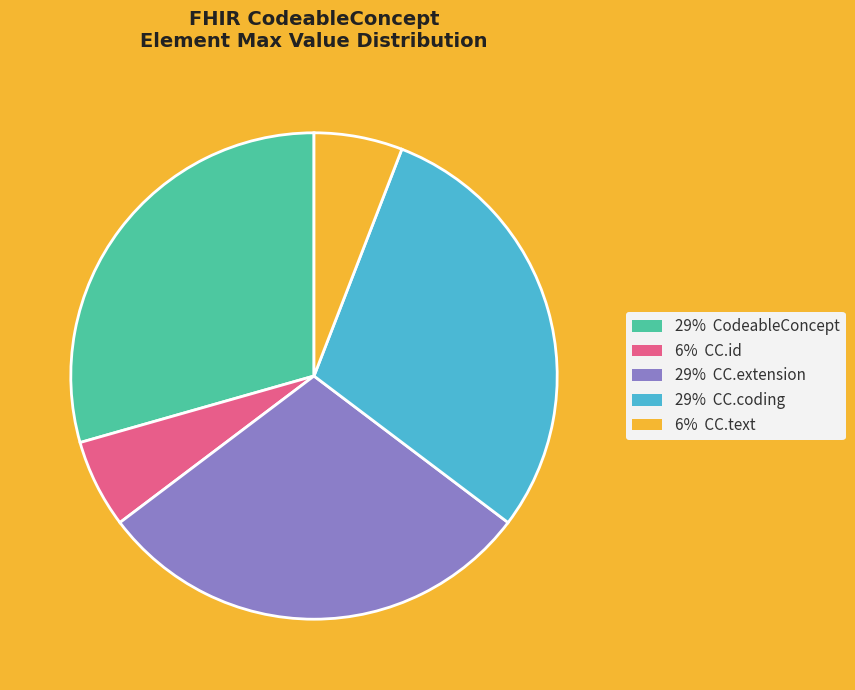

The 6% CC.text slice represents 6% of the pie. True or false?

True